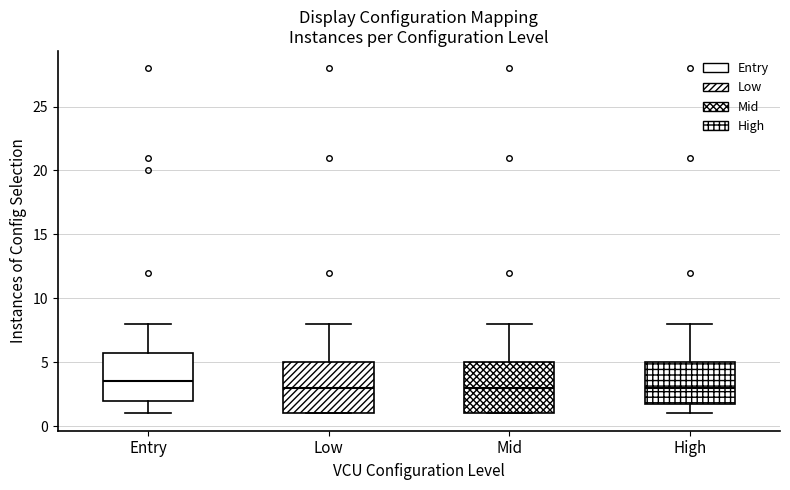

Reading left to right, transcribe this box plot: for each box, give where its median line is, the range the box spans, and where its two whiskers end, as read against the y-axis. The values are not printed on the chart, so give them approximately, as read against the axis.

Entry: median 3.5, box 2.0 to 6.0, whiskers 1.0 to 8.0
Low: median 3.0, box 1.0 to 5.0, whiskers 1.0 to 8.0
Mid: median 3.0, box 1.0 to 5.0, whiskers 1.0 to 8.0
High: median 3.0, box 2.0 to 5.0, whiskers 1.0 to 8.0